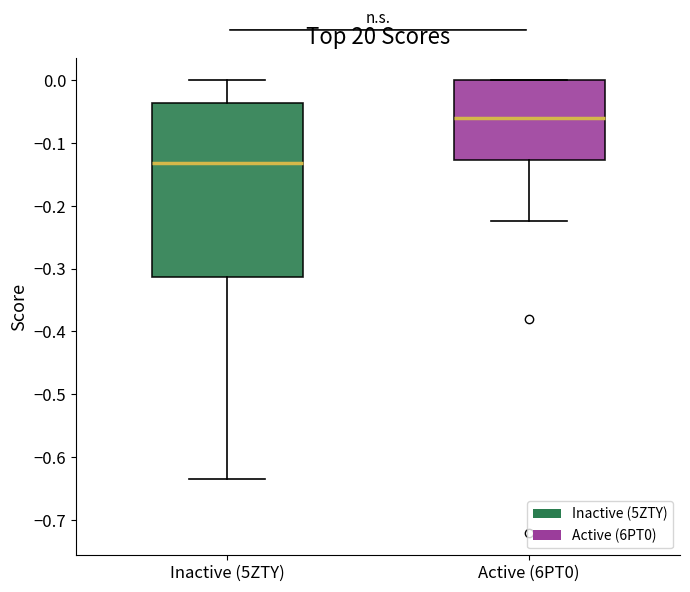

Reading left to right, read every box against the y-axis: the position of its median line, the range the box covers, and the ends of its whiskers. The values are not printed on the chart, so give them approximately, as read against the axis.

Inactive (5ZTY): median -0.13, box -0.31 to -0.04, whiskers -0.63 to 0.00
Active (6PT0): median -0.06, box -0.13 to 0.00, whiskers -0.22 to 0.00